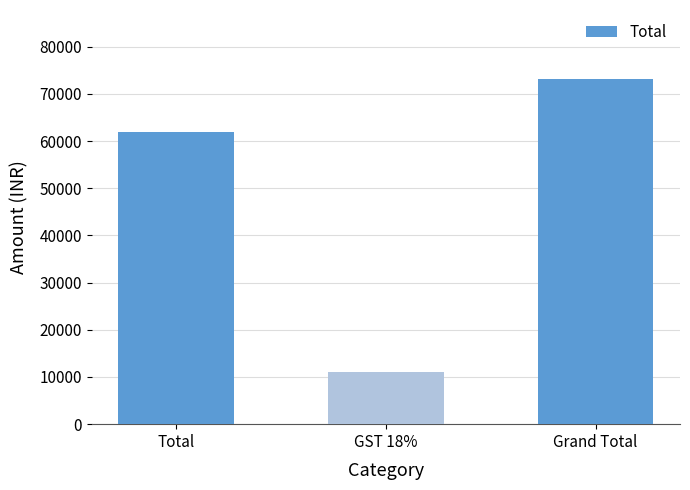

Is it true that the value at Grand Total is 73160?

True